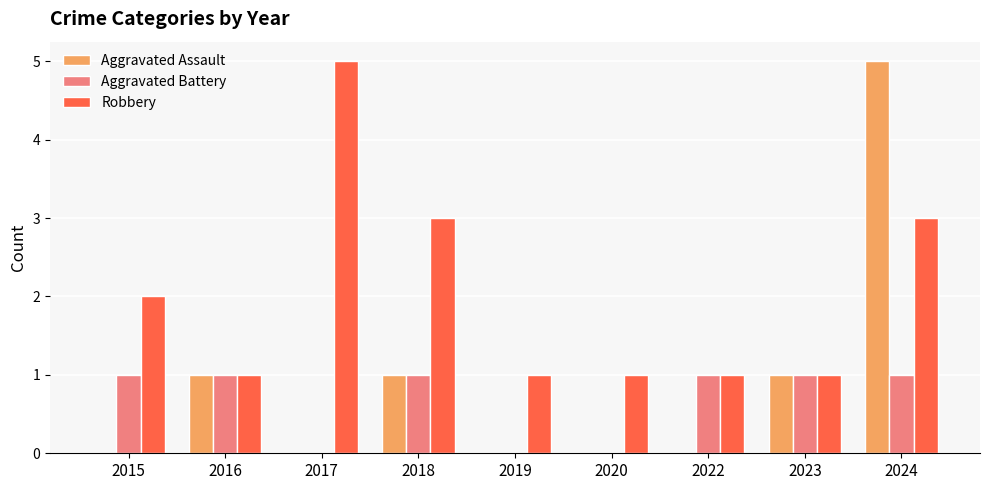

What is the total value across all series at 2023?

3